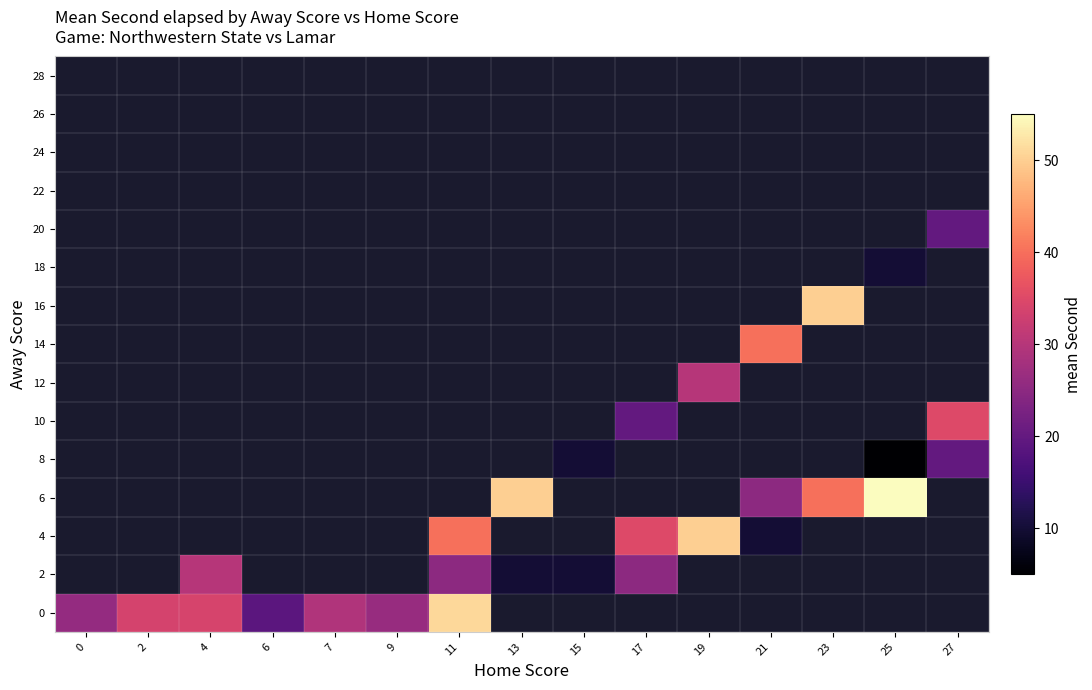

What is the greatest value displayed?

55.0